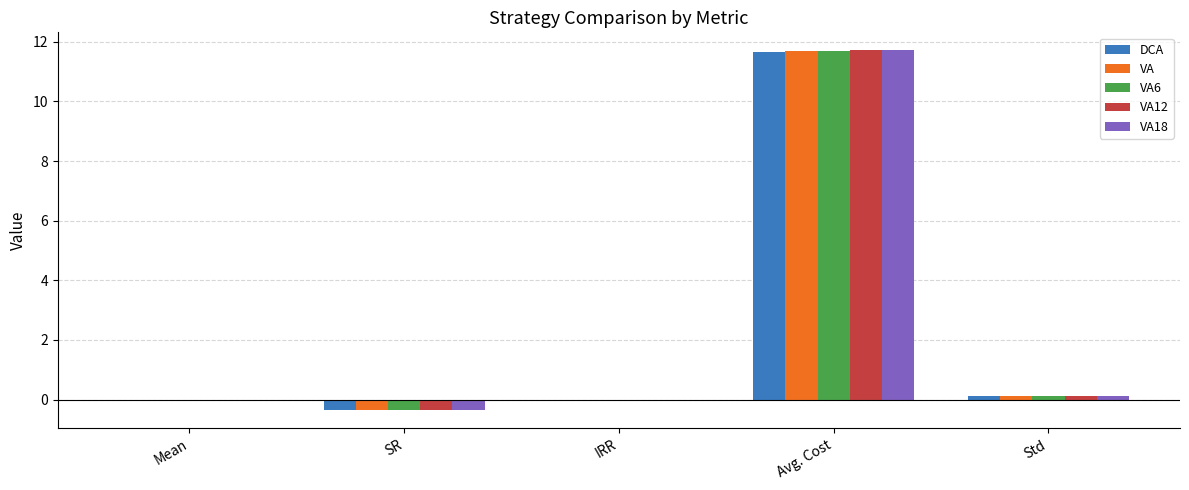

Between SR and Avg. Cost, which series saw the biggest shift?

VA18